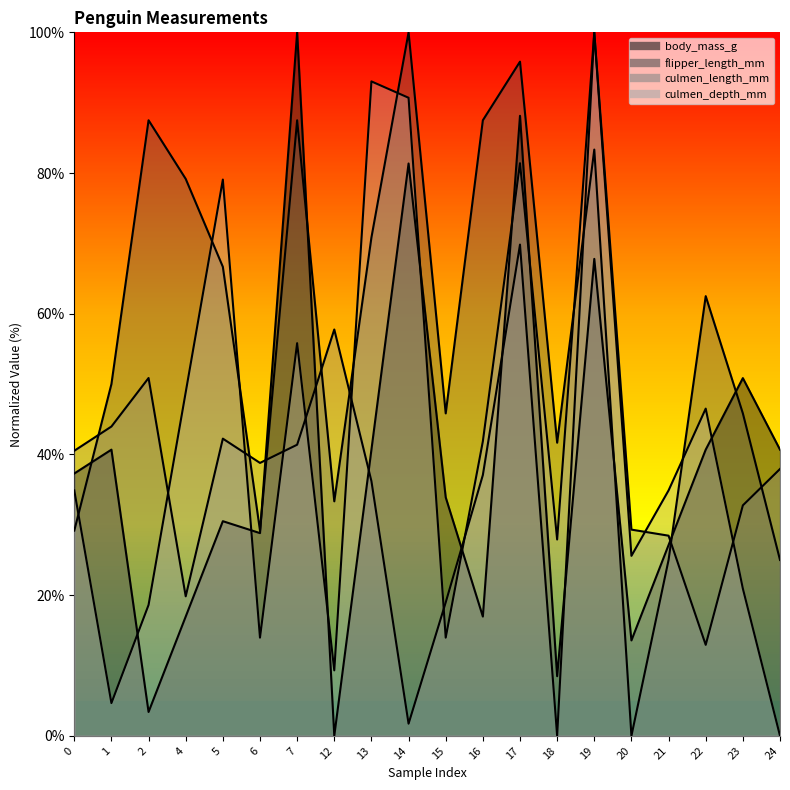

Rank the series at 2 from lowest to highest value.

body_mass_g, culmen_depth_mm, culmen_length_mm, flipper_length_mm